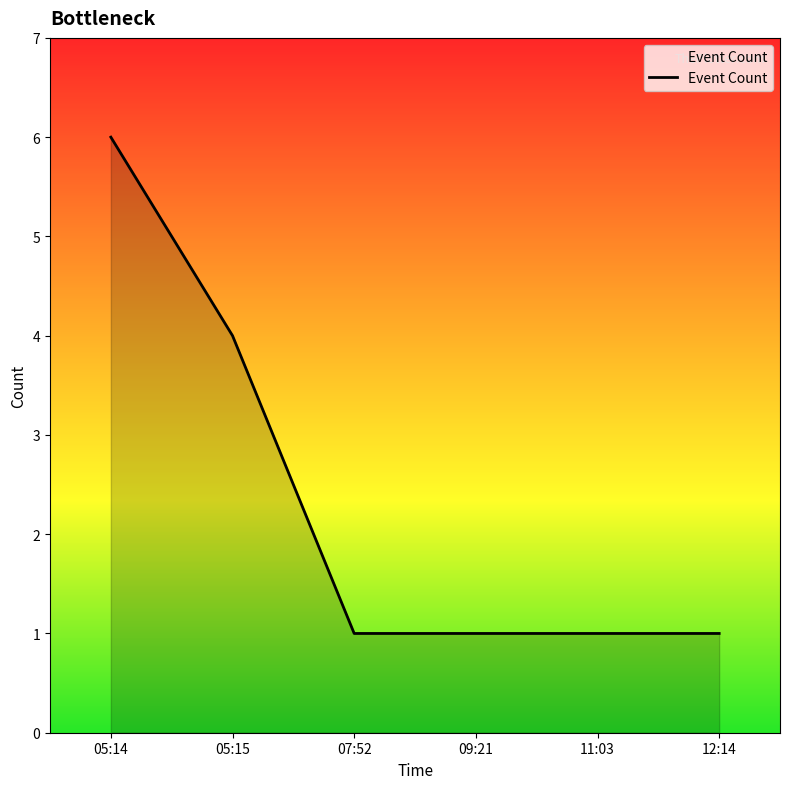

What is the ratio of the value at 05:15 to the value at 09:21?

4.0